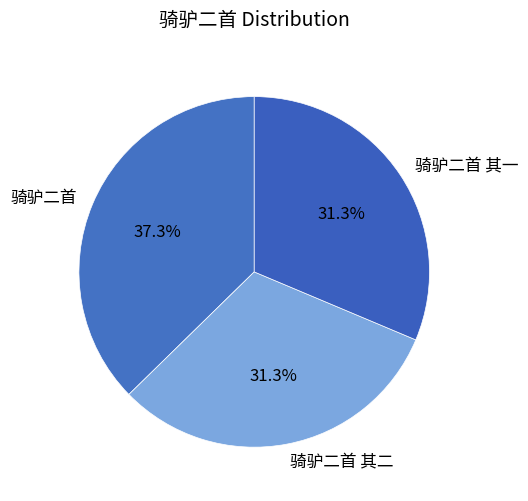

Combined, do 骑驴二首 and 骑驴二首 其二 account for over 50%?

Yes